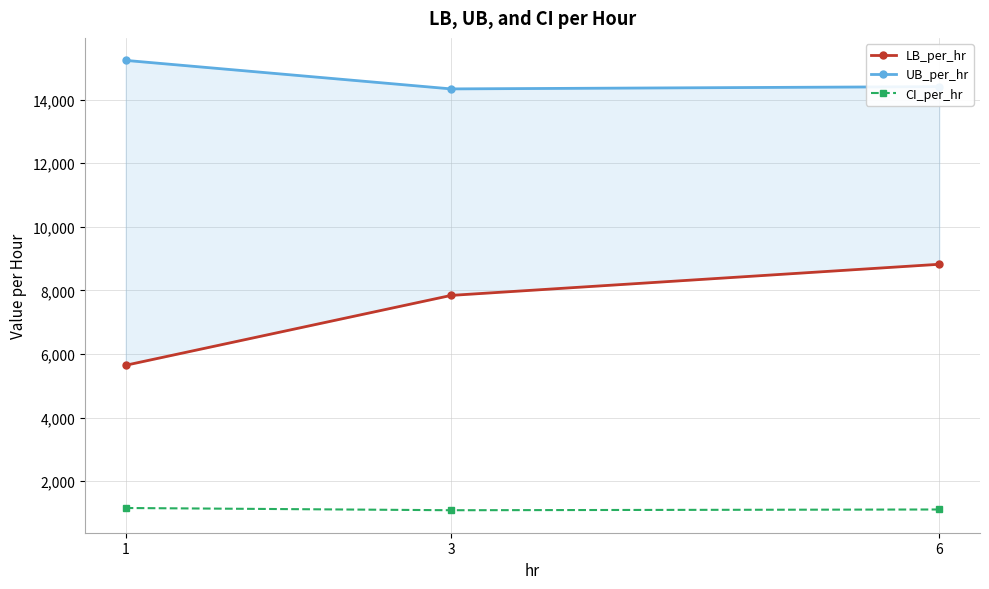

The UB_per_hr series shows 14410.3 at 6. True or false?

True